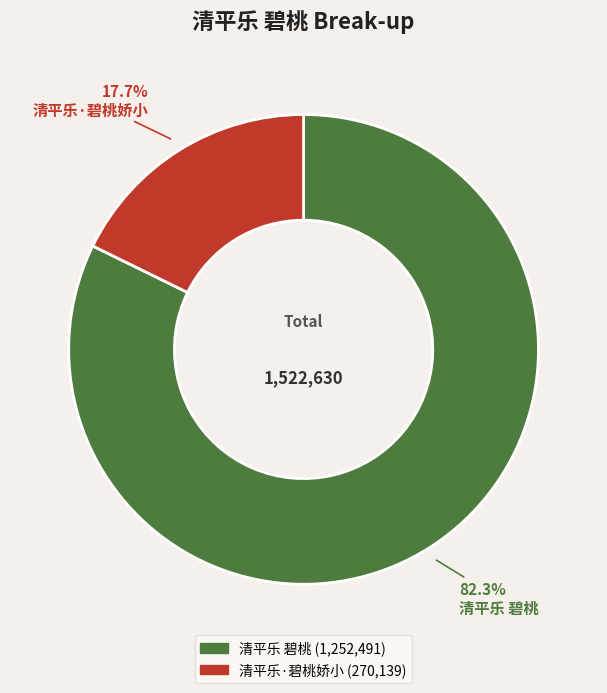

Which category has the biggest portion of the pie?

清平乐 碧桃